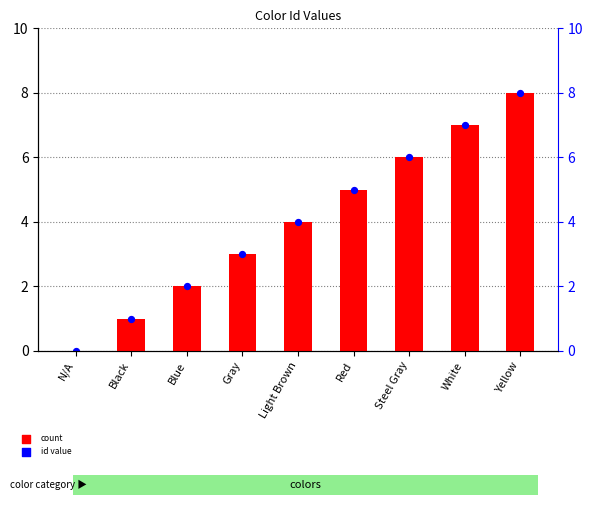

At how many categories does at least one series exceed 7?

1